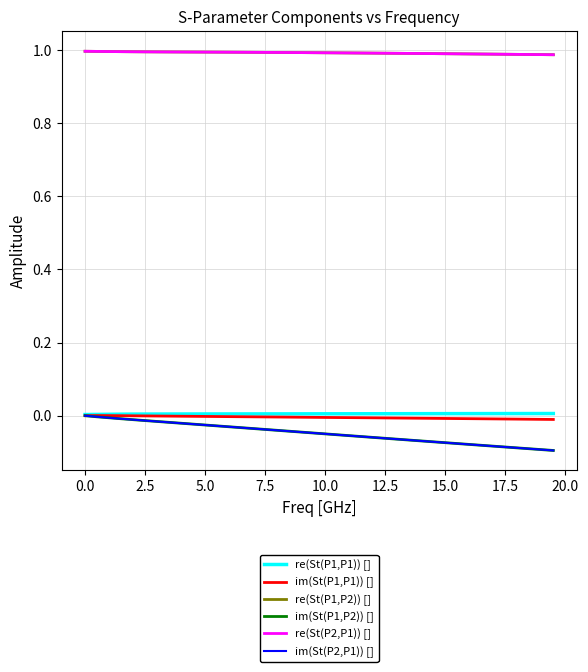

At how many categories does at least one series exceed 0?

40